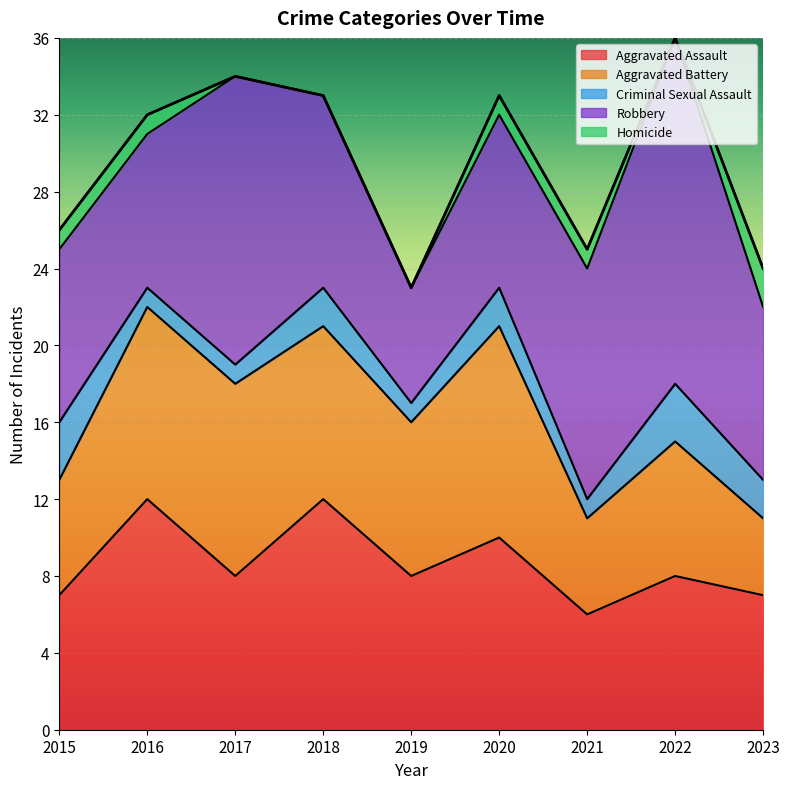

True or false: Aggravated Battery has a value of 10 at 2016.

True